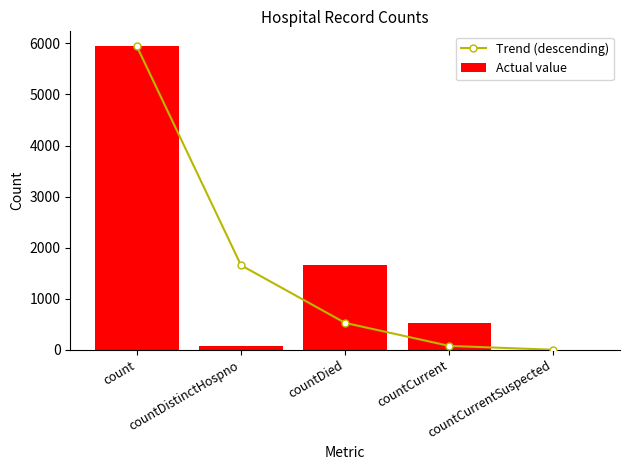

At which category is the sum across all series the highest?

count